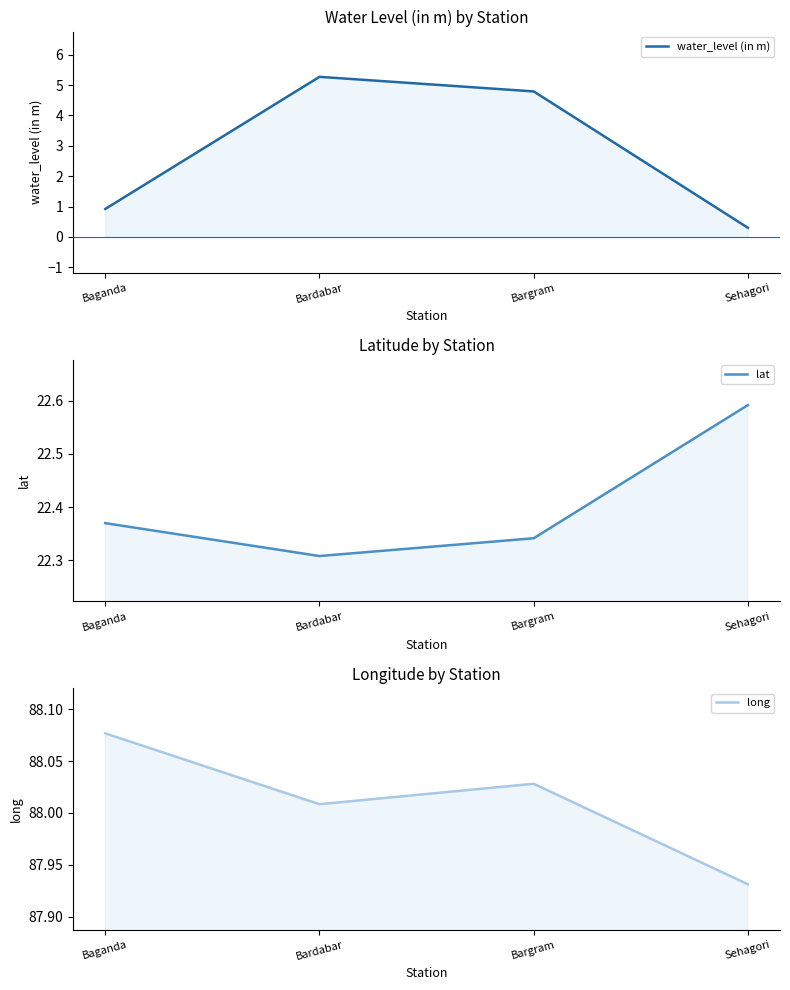

The value of lat at Sehagori is 22.6. True or false?

True